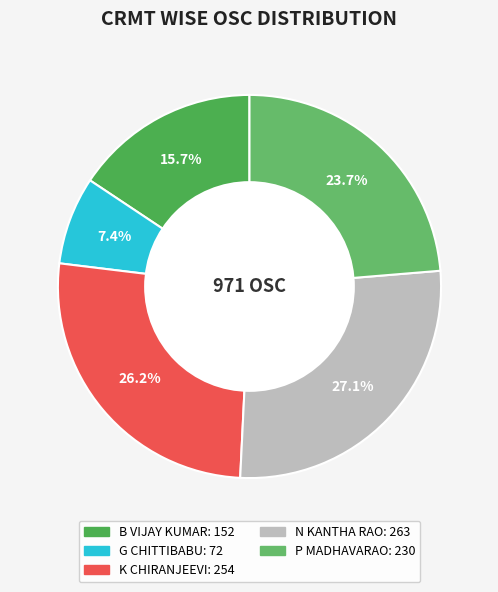

Do B VIJAY KUMAR and N KANTHA RAO together represent more than half of the pie?

No